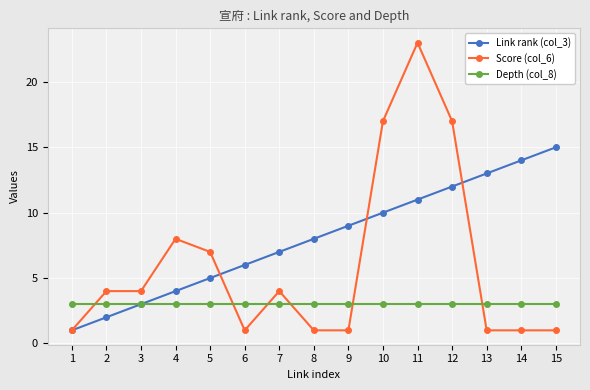

What is the minimum value shown in the chart?

1